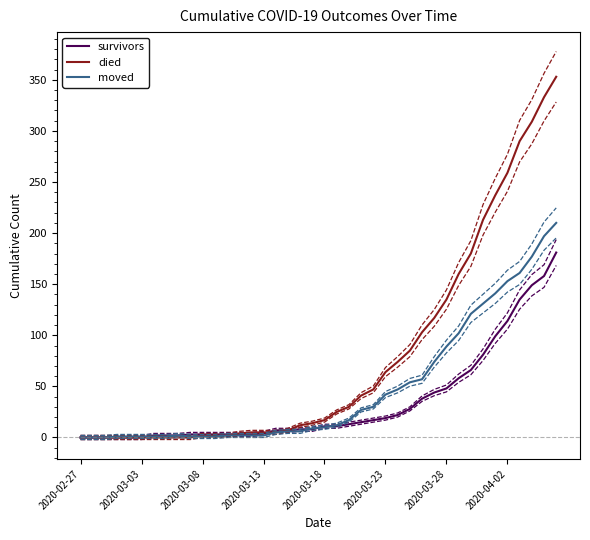

At how many categories does at least one series exceed 306?

3